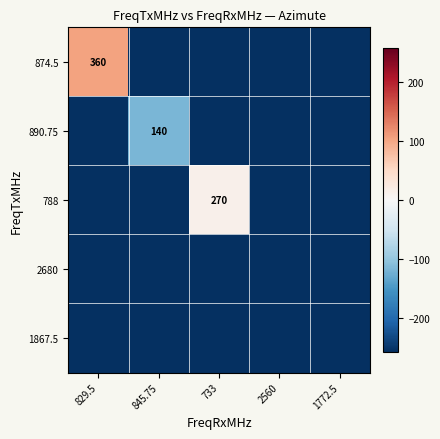

At which category is the sum across all series the highest?

829.5